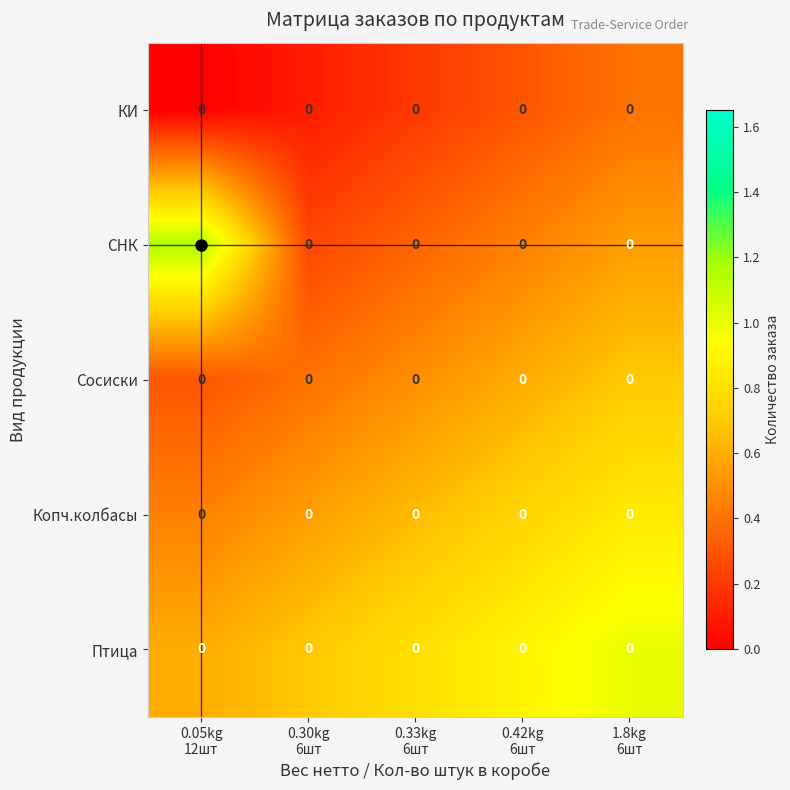

Which series has the largest range (max minus min)?

СНК